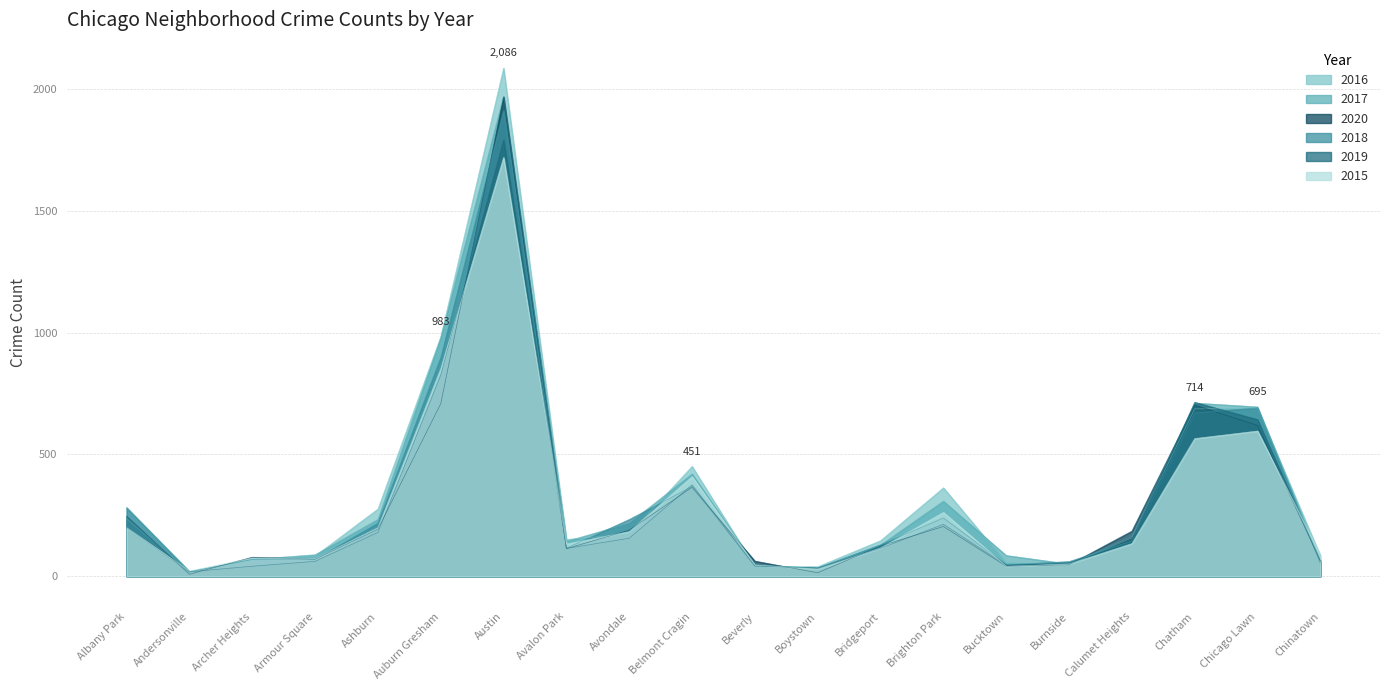

Rank the categories by 2018 value from lowest to highest.

Andersonville, Boystown, Beverly, Bucktown, Chinatown, Burnside, Archer Heights, Armour Square, Avalon Park, Bridgeport, Calumet Heights, Ashburn, Avondale, Brighton Park, Albany Park, Belmont Cragin, Chatham, Chicago Lawn, Auburn Gresham, Austin